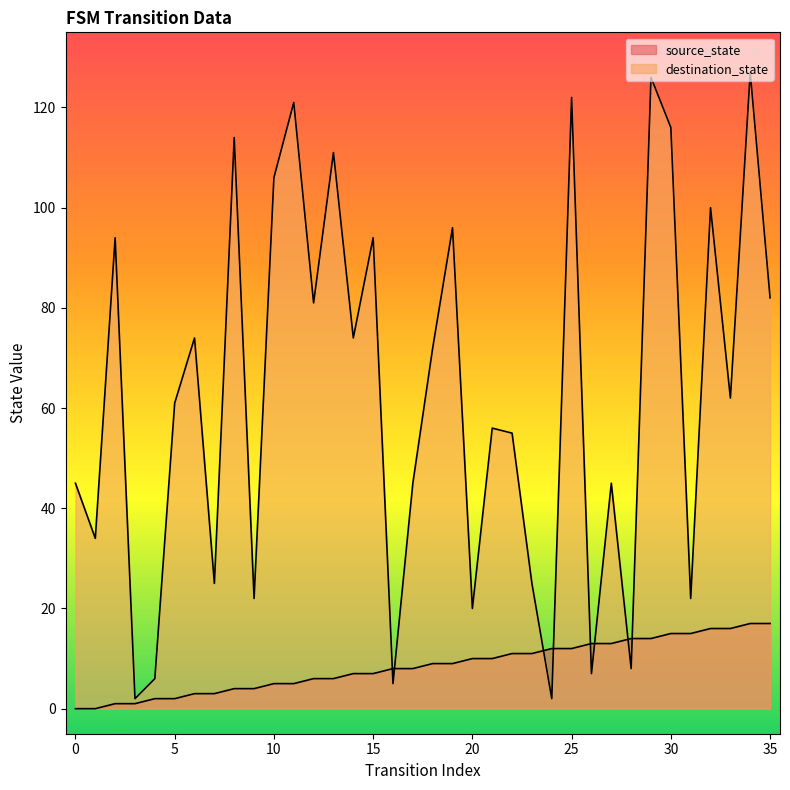

True or false: source_state and destination_state cross at least once.

True